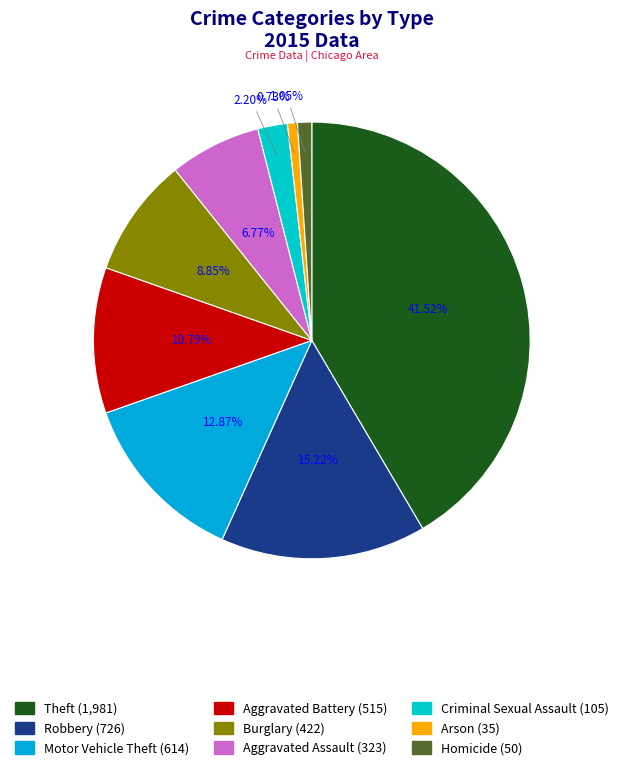

Which category has the biggest portion of the pie?

Theft